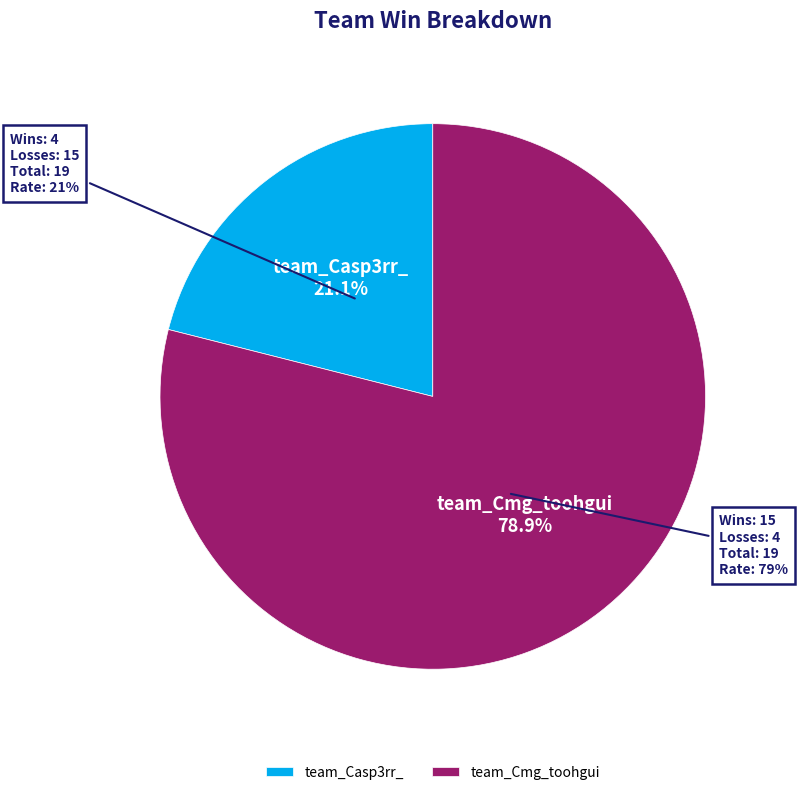

Does any single category account for the majority?

Yes